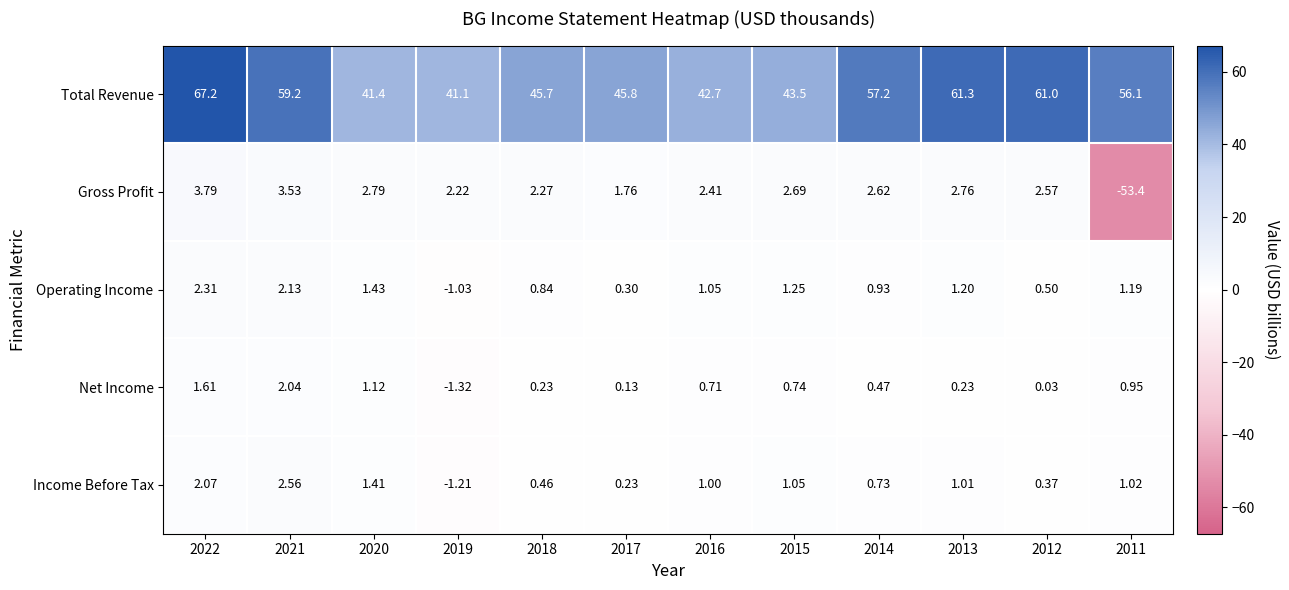

Which series has the widest spread of values?

Gross Profit